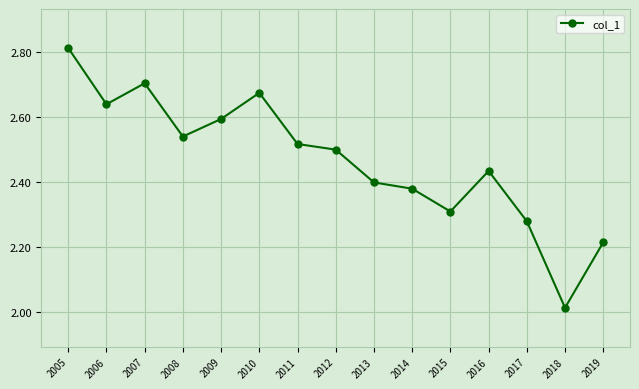

What is the difference between the values at 2008 and 2005?

0.3